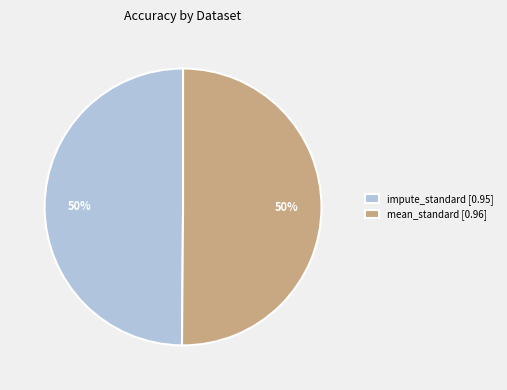

To the nearest percent, what portion does impute_standard [0.95] represent?

50%